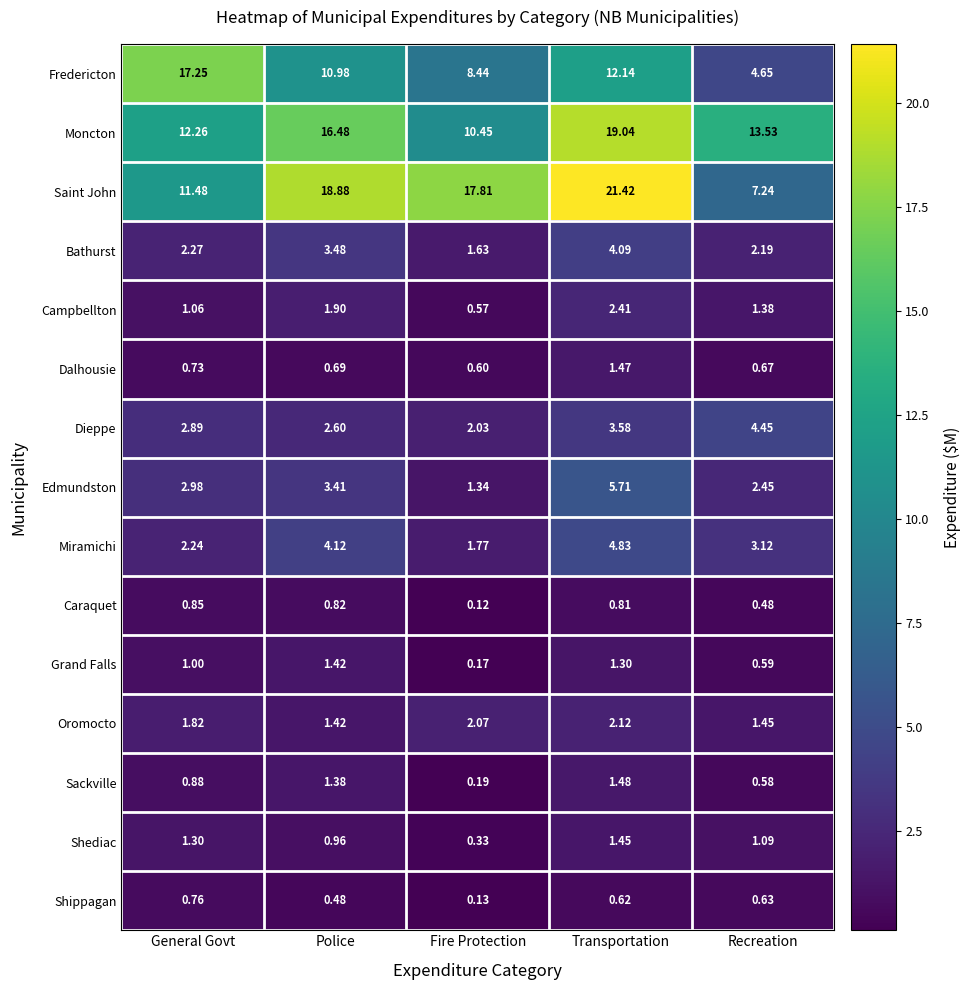

At General Govt, list the series in order from largest to smallest.

Fredericton, Moncton, Saint John, Edmundston, Dieppe, Bathurst, Miramichi, Oromocto, Shediac, Campbellton, Grand Falls, Sackville, Caraquet, Shippagan, Dalhousie